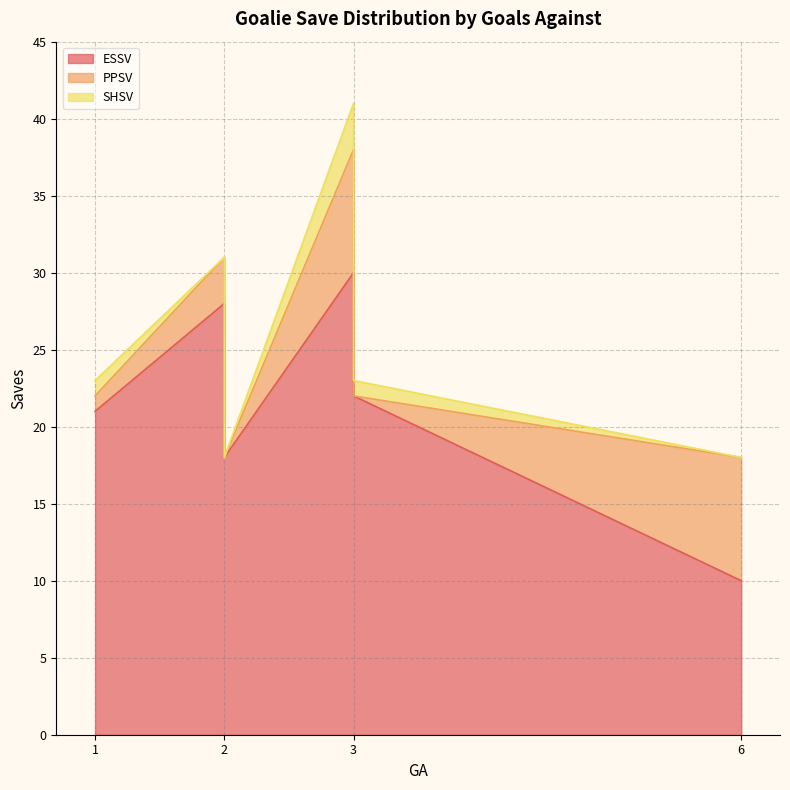

What is the difference between the second highest and minimum values in the SHSV series?

1